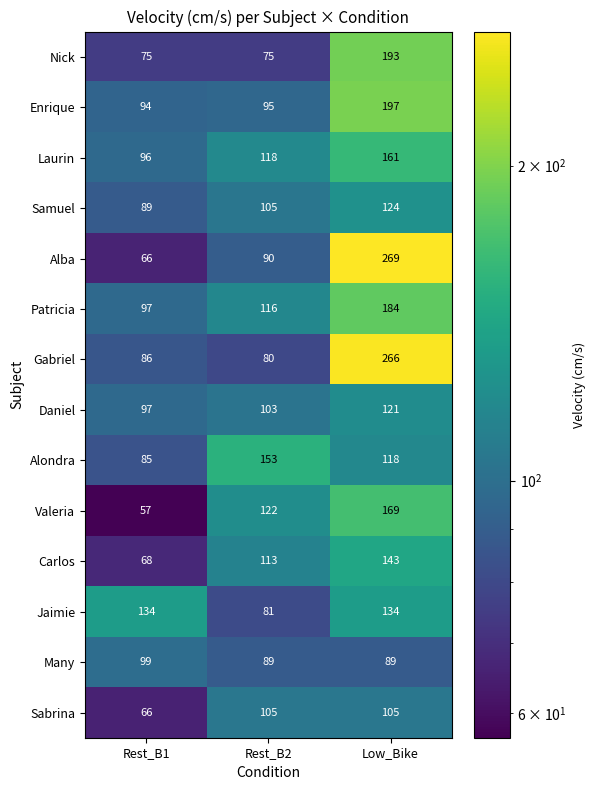

Which series has the largest total across all categories?

Gabriel